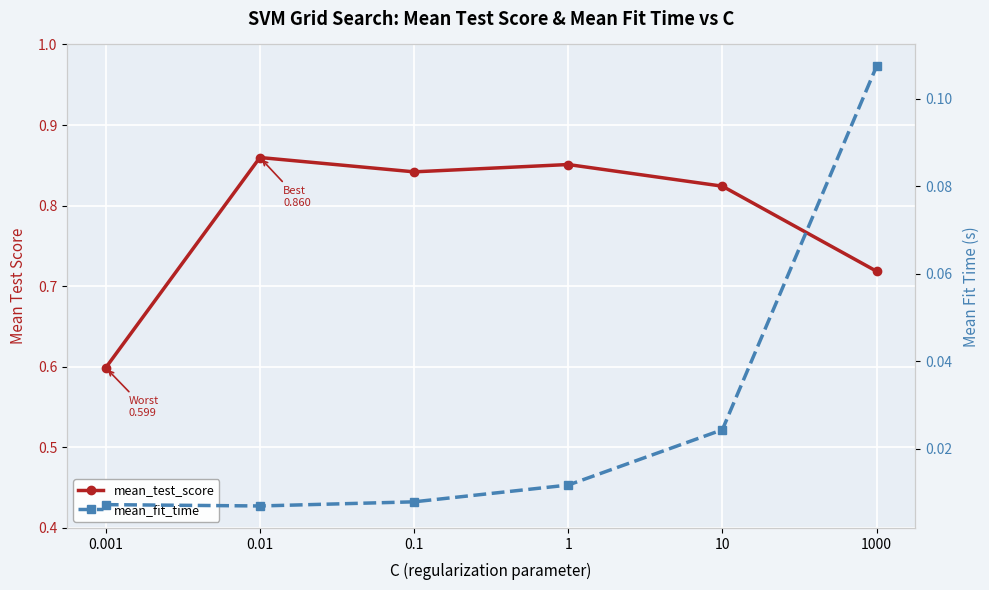

Does the chart display data point markers on the line(s)?

Yes